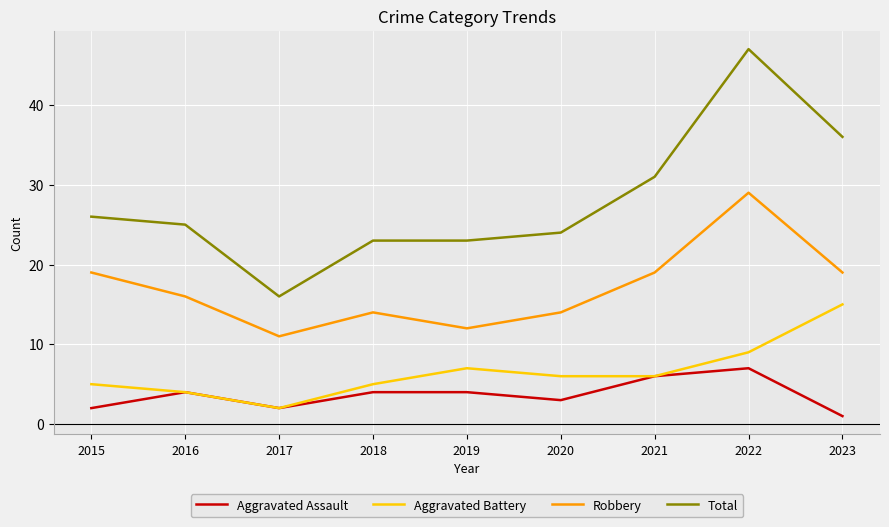

What is the approximate value of Total at 2023, to the nearest 10?

40